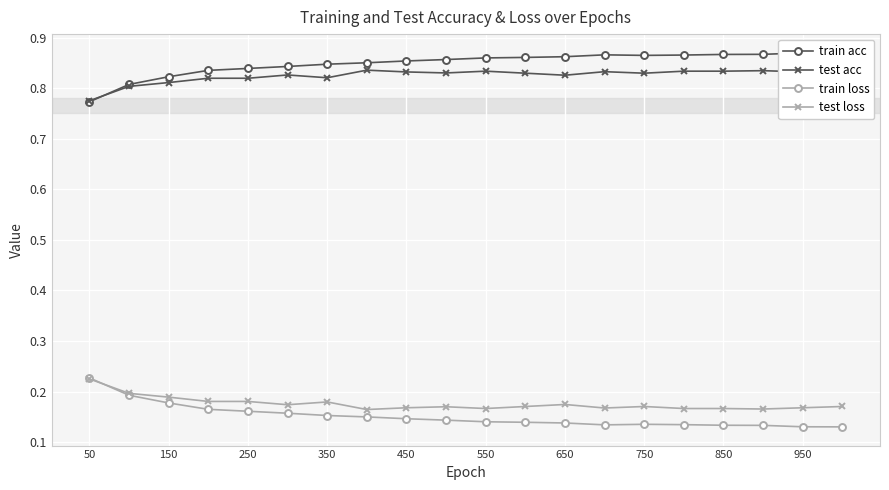

How many data points does each series have?

20